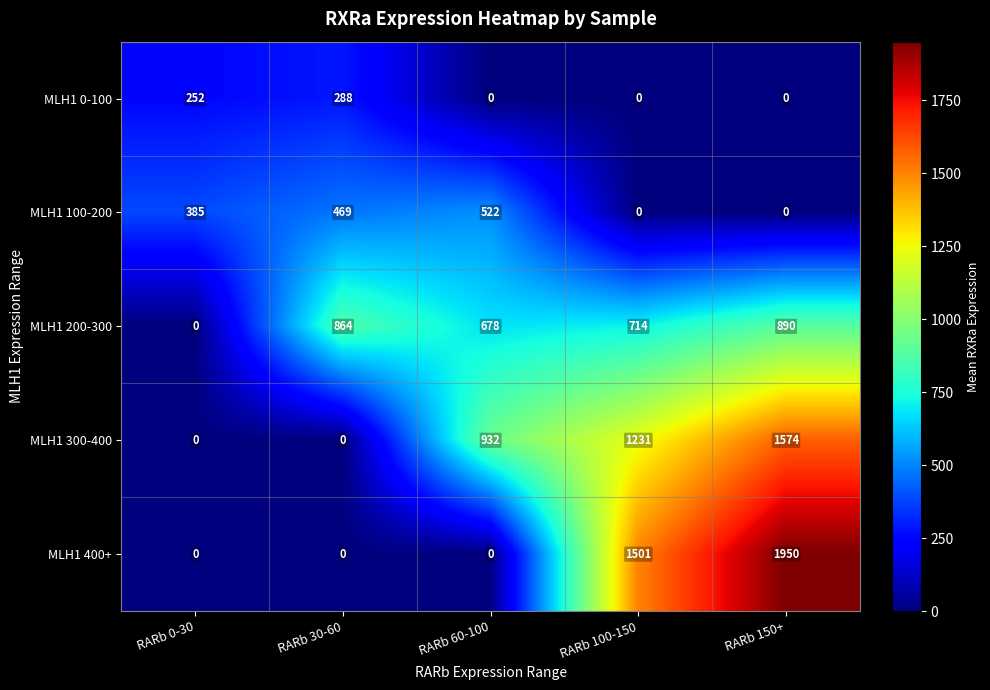

Which series has the largest range (max minus min)?

MLH1 400+